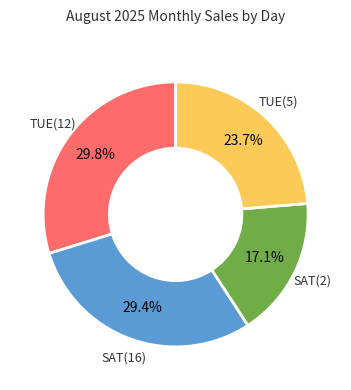

Is TUE(5) the majority of the pie?

No